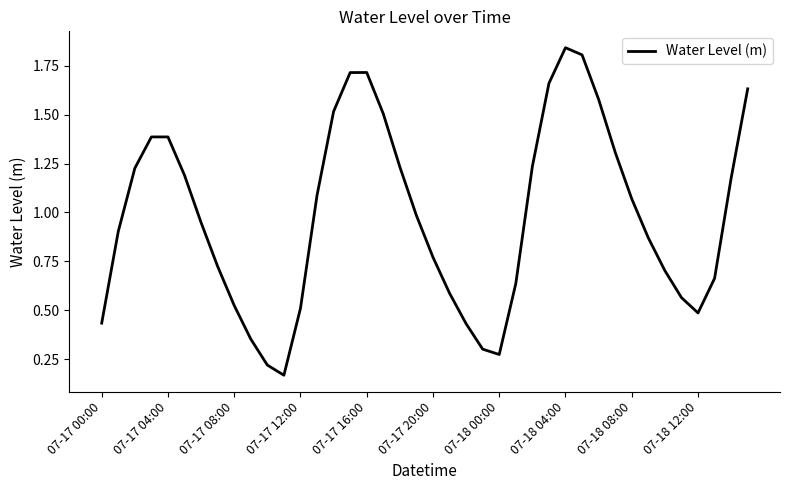

Count the number of data series in this chart.

1